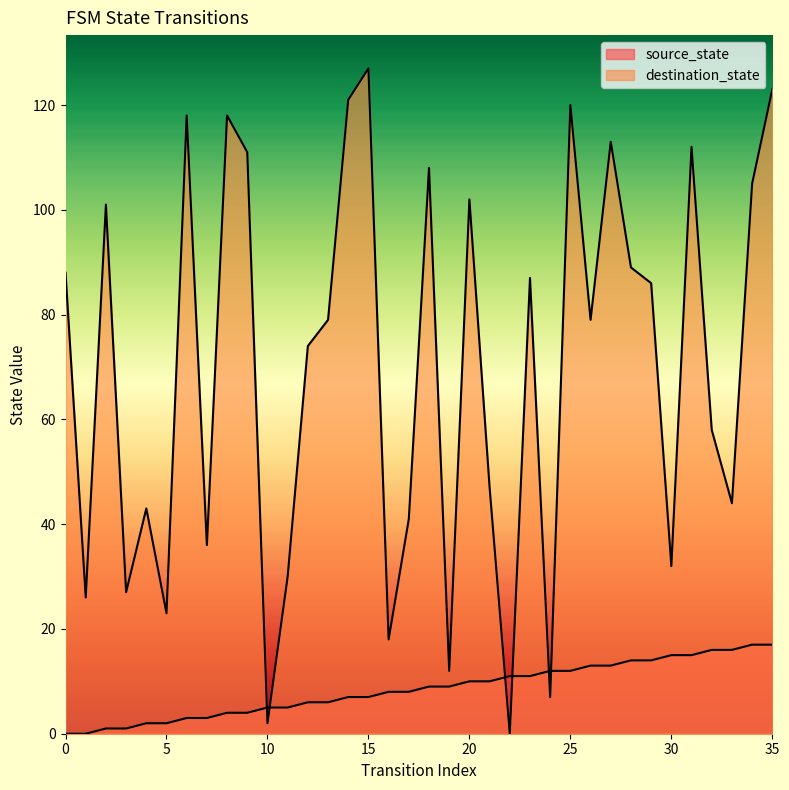

Reading left to right, extract all data points from this chart.

source_state: 0=0	1=0	2=1	3=1	4=2	5=2	6=3	7=3	8=4	9=4	10=5	11=5	12=6	13=6	14=7	15=7	16=8	17=8	18=9	19=9	20=10	21=10	22=11	23=11	24=12	25=12	26=13	27=13	28=14	29=14	30=15	31=15	32=16	33=16	34=17	35=17
destination_state: 0=88	1=26	2=101	3=27	4=43	5=23	6=118	7=36	8=118	9=111	10=2	11=30	12=74	13=79	14=121	15=127	16=18	17=41	18=108	19=12	20=102	21=47	22=0	23=87	24=7	25=120	26=79	27=113	28=89	29=86	30=32	31=112	32=58	33=44	34=105	35=123